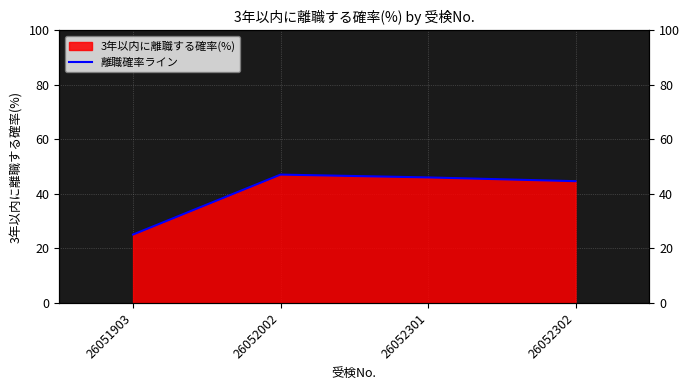

Which category has the lowest value across all series?

26051903